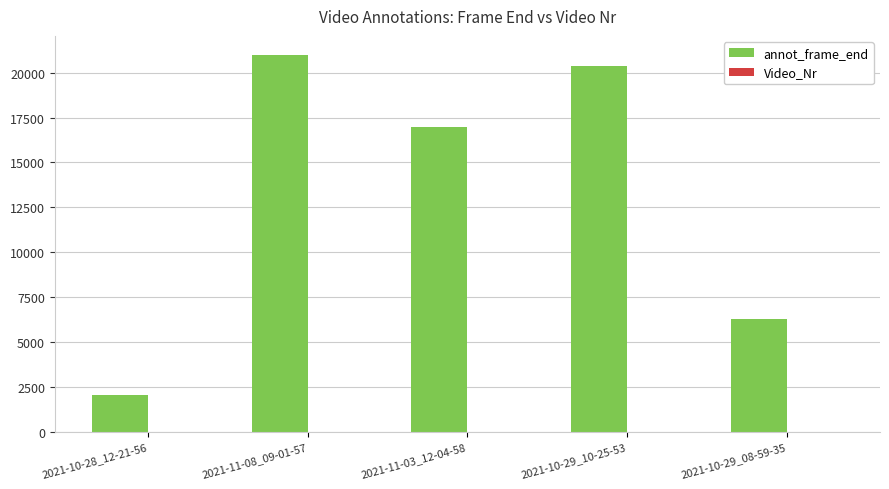

What is the greatest value displayed?

21000